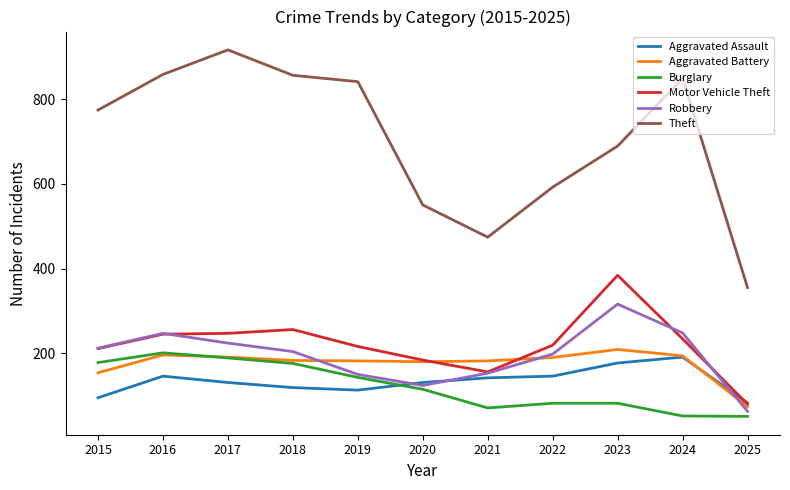

True or false: Motor Vehicle Theft has a value of 226 at 2021.

False